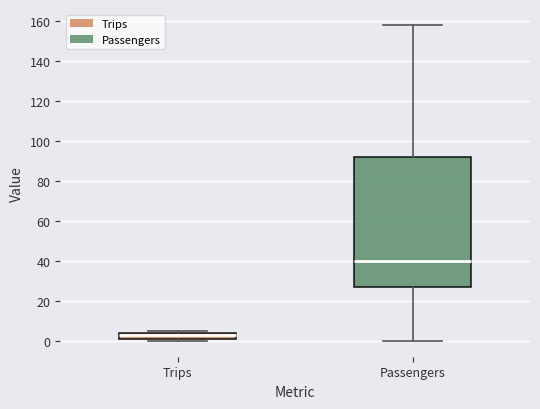

Where is the lower edge of the box for Trips on the y-axis? The values are not printed on the chart, so give them approximately, as read against the axis.

2